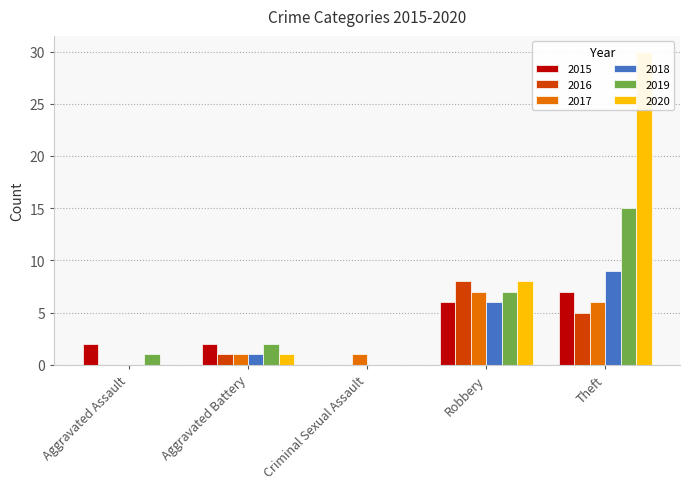

What is the total value across all series at Aggravated Assault?

3